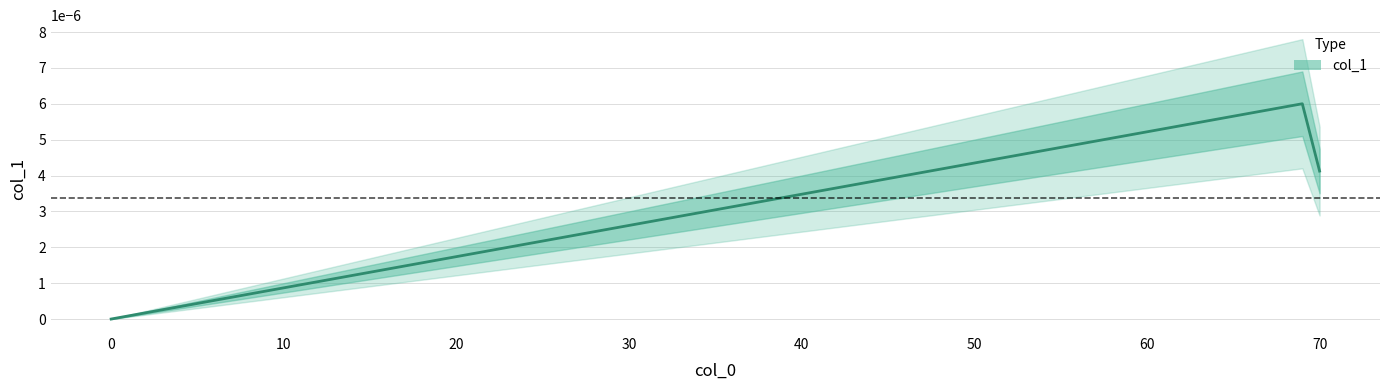

Does the chart have visible grid lines?

Yes